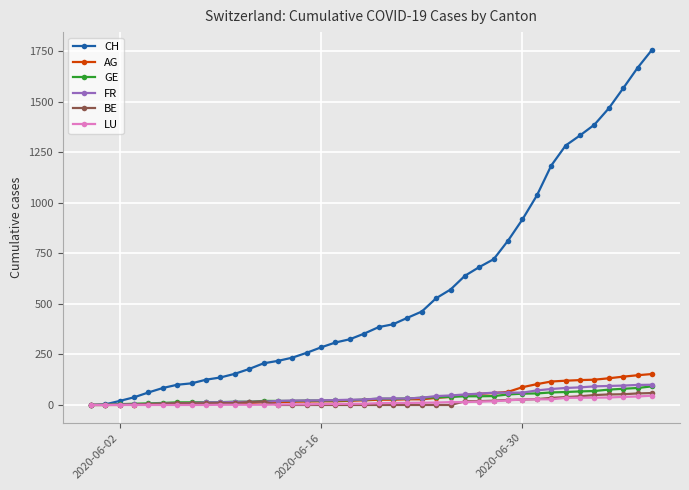

Which series has the largest total across all categories?

CH